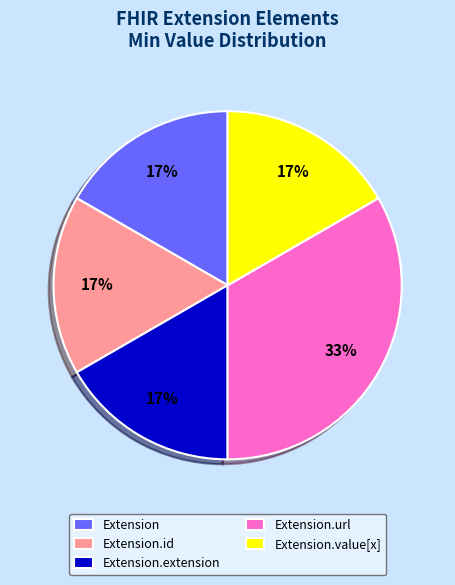

What is the ratio of the value at Extension.extension to the value at Extension.id?

1.0